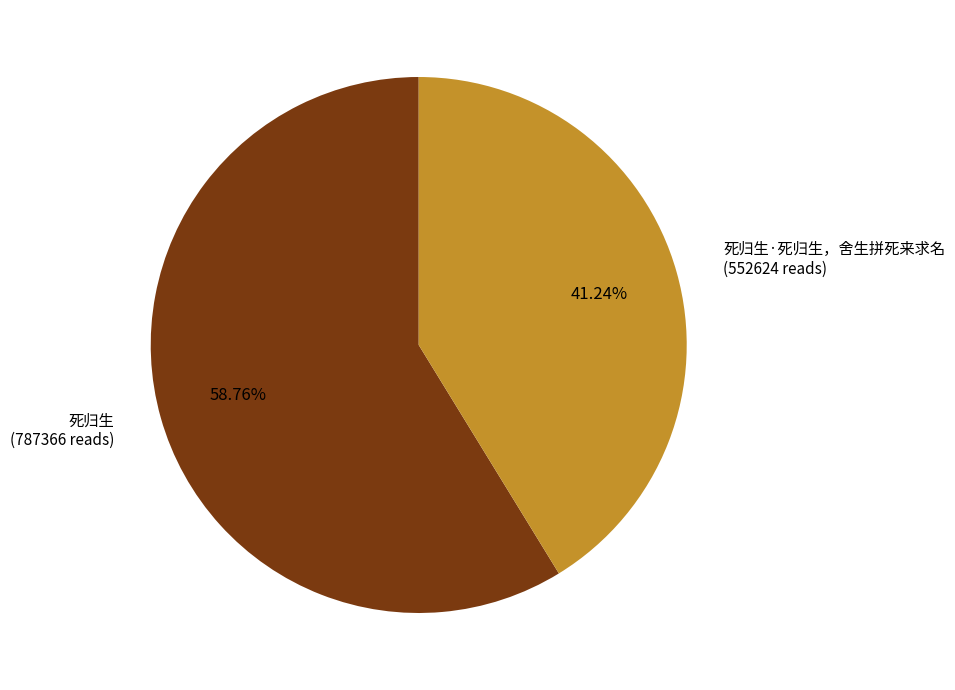

Is there a majority slice in this chart?

Yes